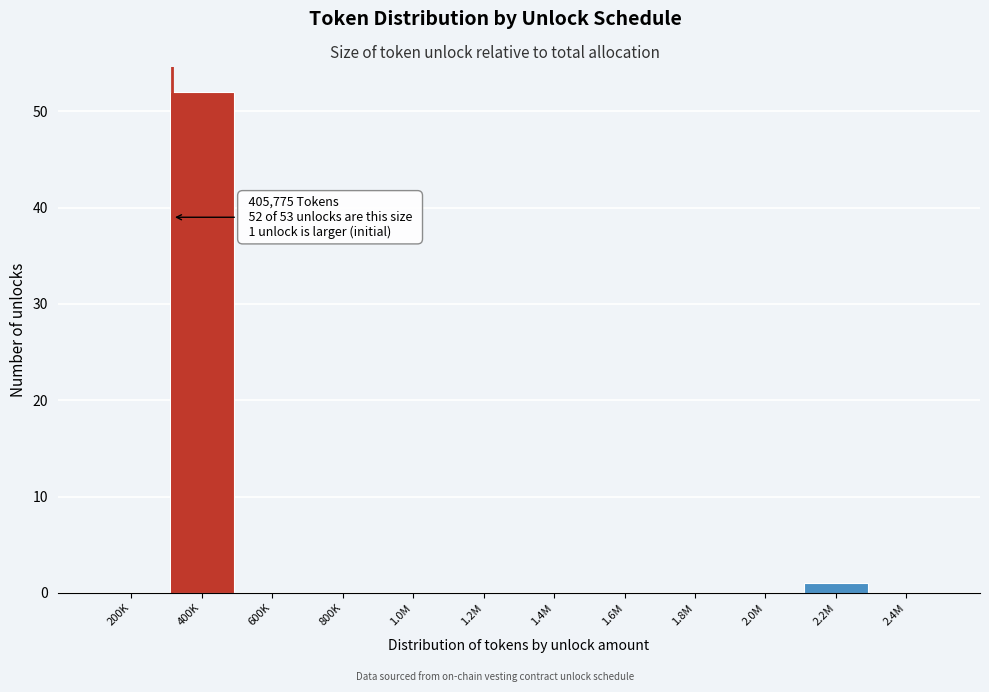

Reading left to right, transcribe all the data shown in this chart.

200K=0	400K=52	600K=0	800K=0	1.0M=0	1.2M=0	1.4M=0	1.6M=0	1.8M=0	2.0M=0	2.2M=1	2.4M=0